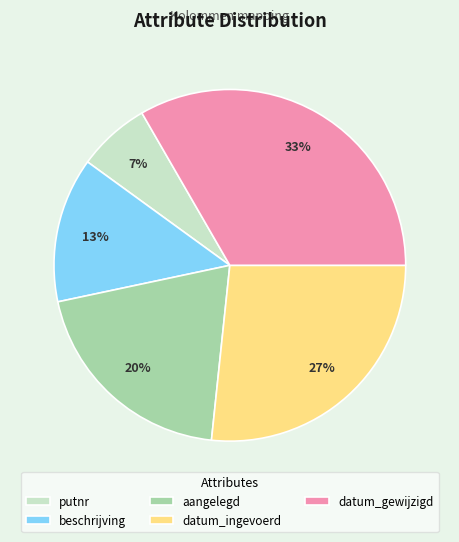

Does datum_ingevoerd represent more than half of the total?

No